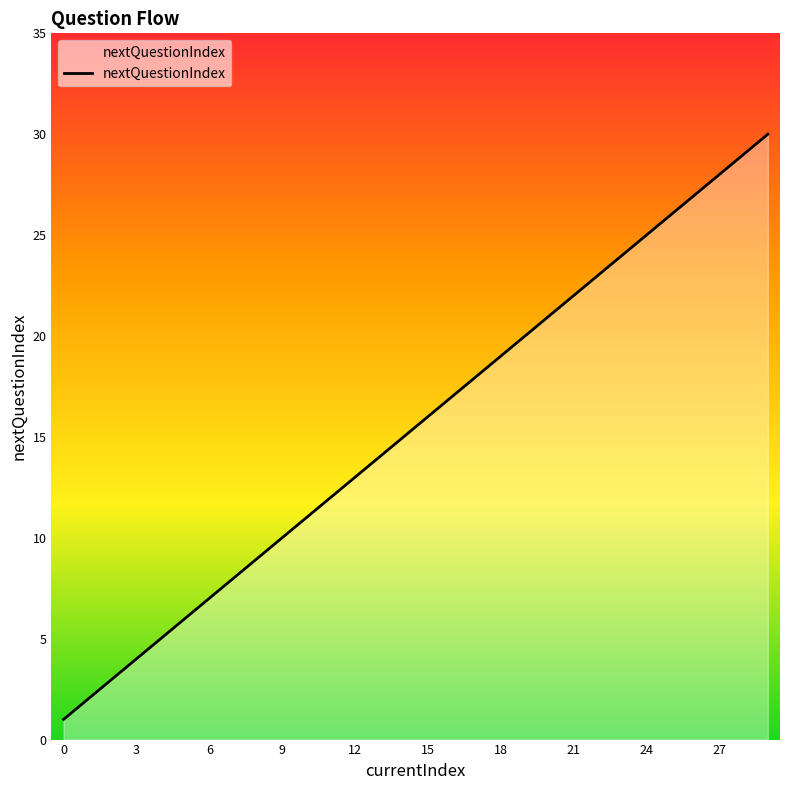

What is the sum of all values?

465